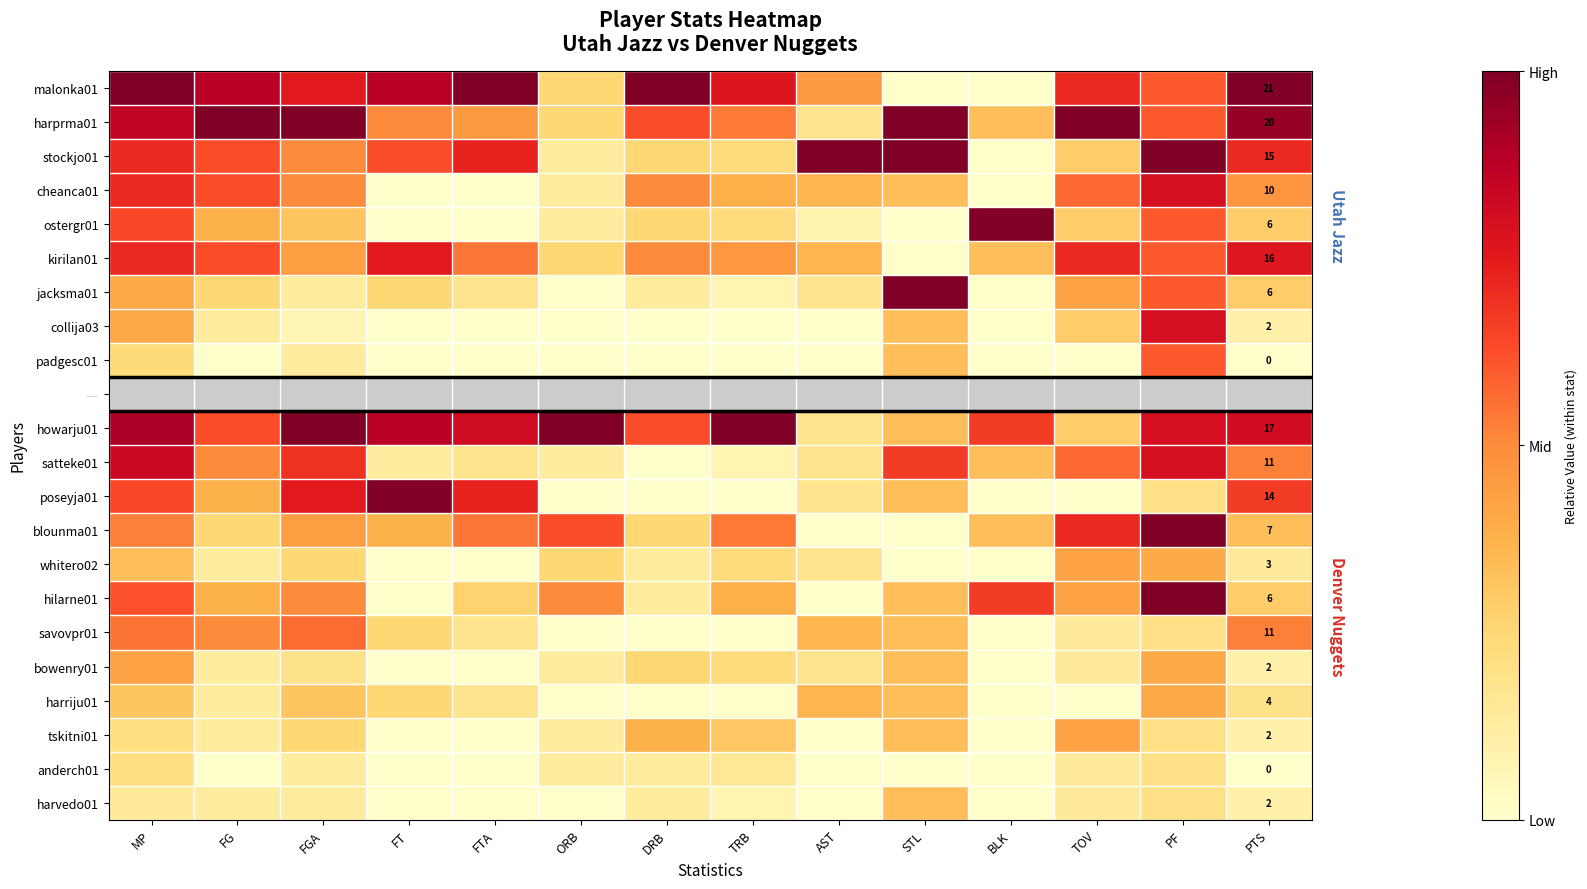

Is the value of harvedo01 at TRB greater than the value of harprma01 at DRB?

No